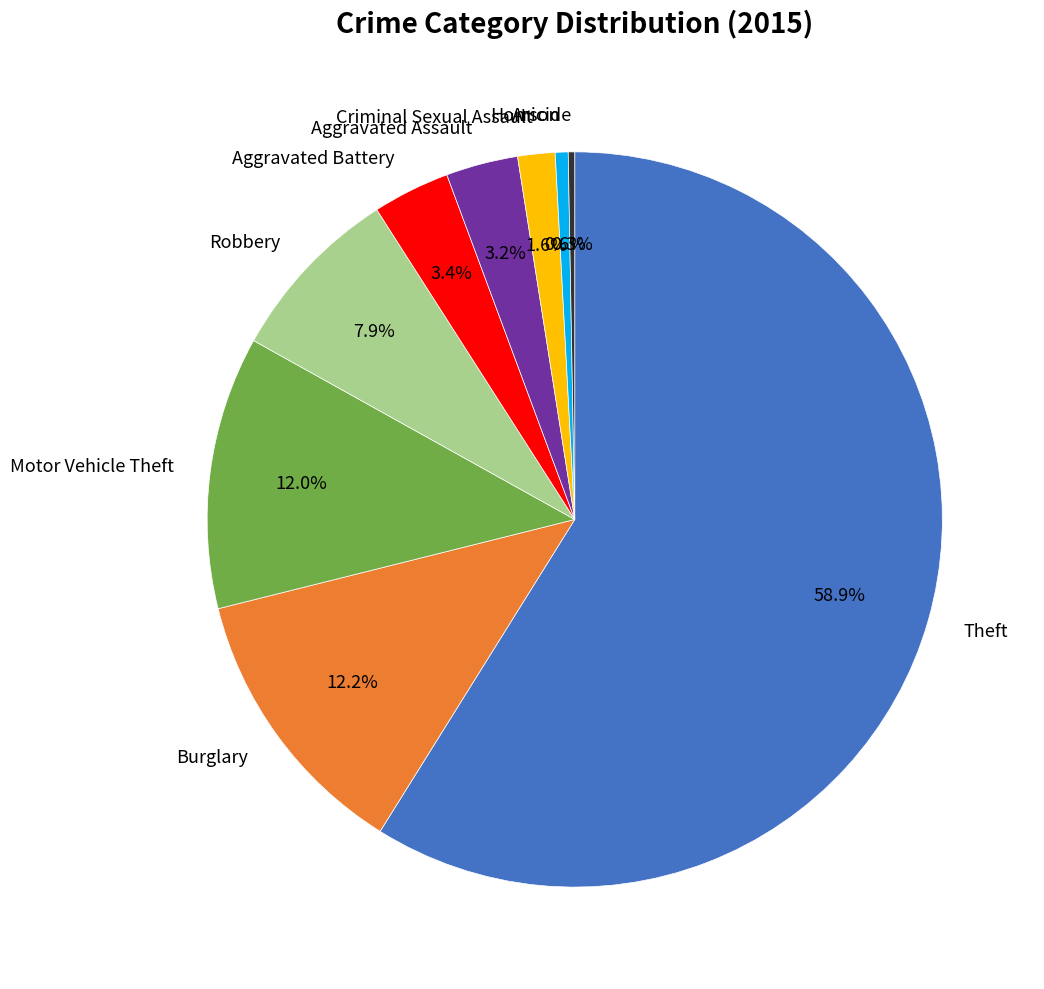

Is there any slice that represents more than half of the pie?

Yes